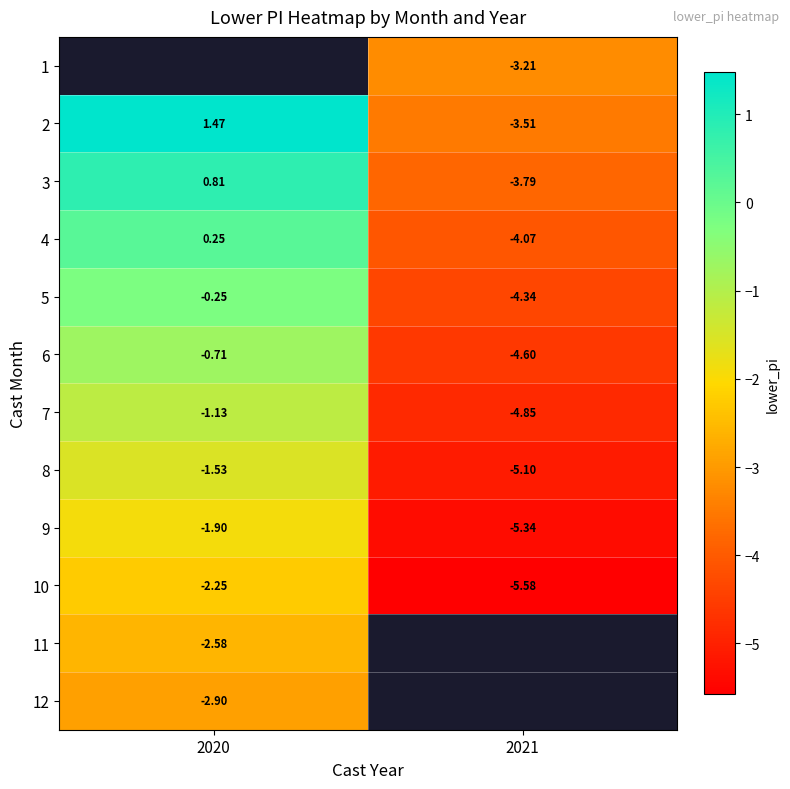

What value does the 9 series have at 2020?

-1.9